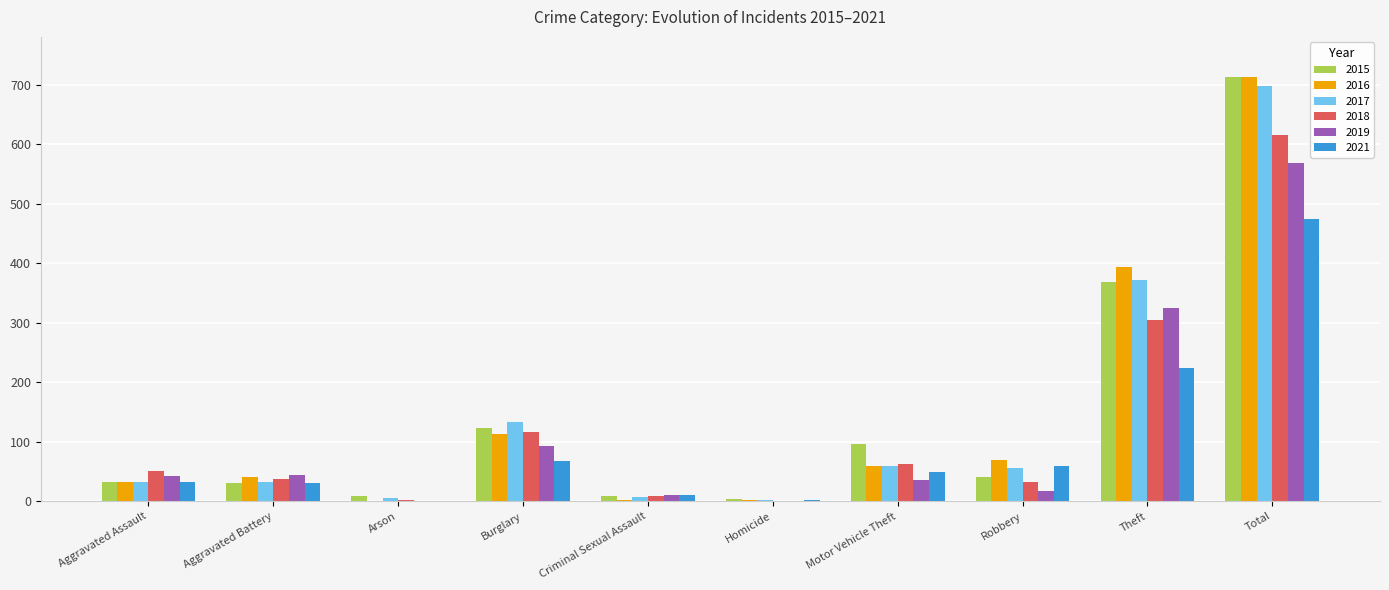

What is the difference between the 2016 values at Total and Robbery?

644